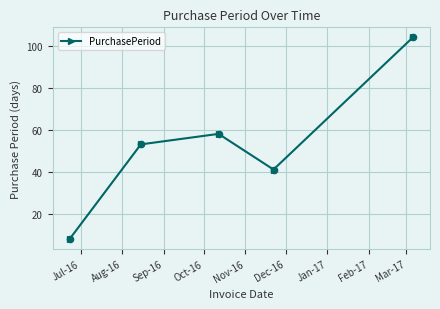

What is the value of the 5th point from the left?

104